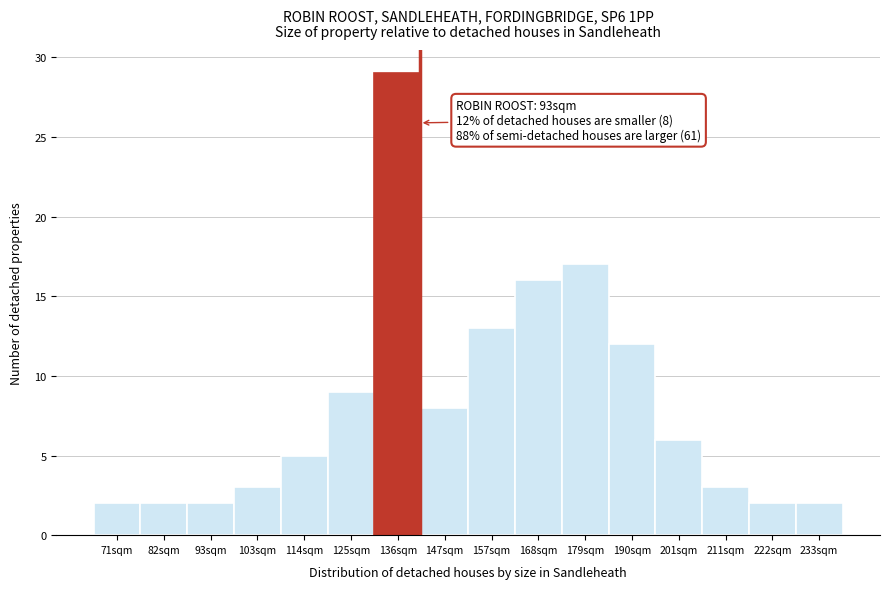

Reading left to right, list all the values displayed in this chart.

71sqm=2	82sqm=2	93sqm=2	103sqm=3	114sqm=5	125sqm=9	136sqm=29	147sqm=8	157sqm=13	168sqm=16	179sqm=17	190sqm=12	201sqm=6	211sqm=3	222sqm=2	233sqm=2